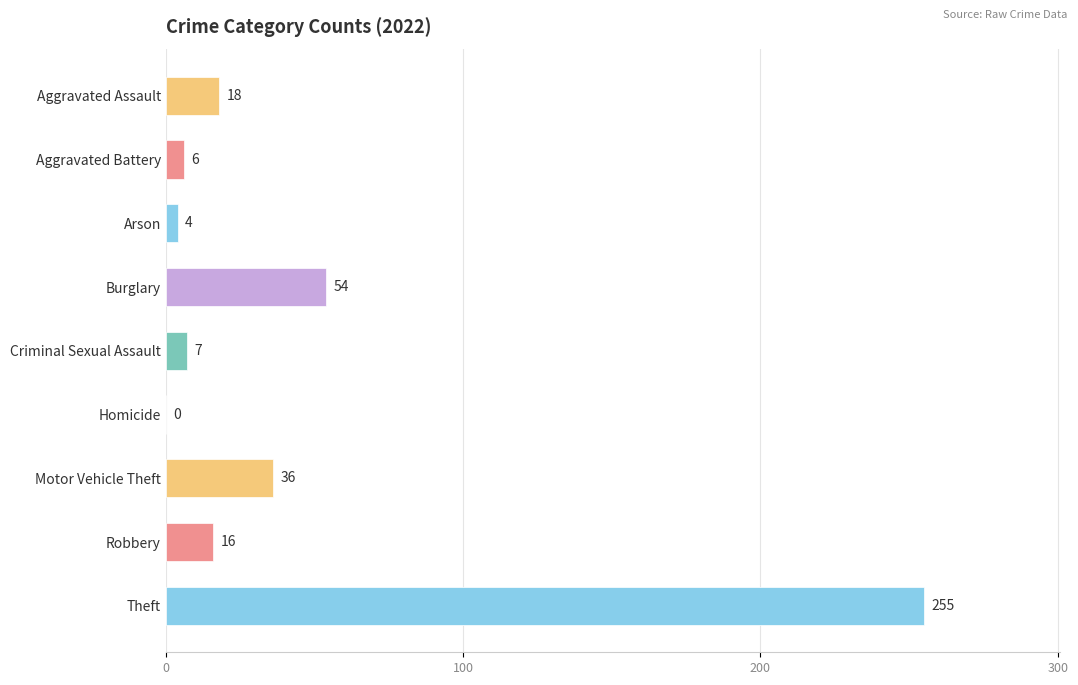

The chart shows a value of 7 at Criminal Sexual Assault. True or false?

True